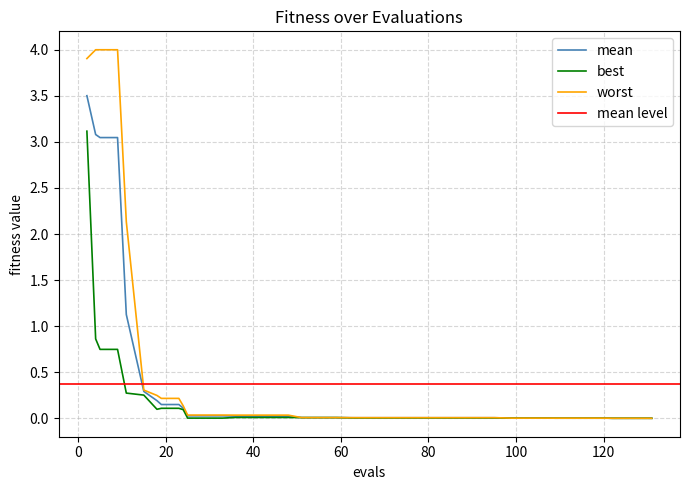

Which series changed the most between 59 and 122?

best